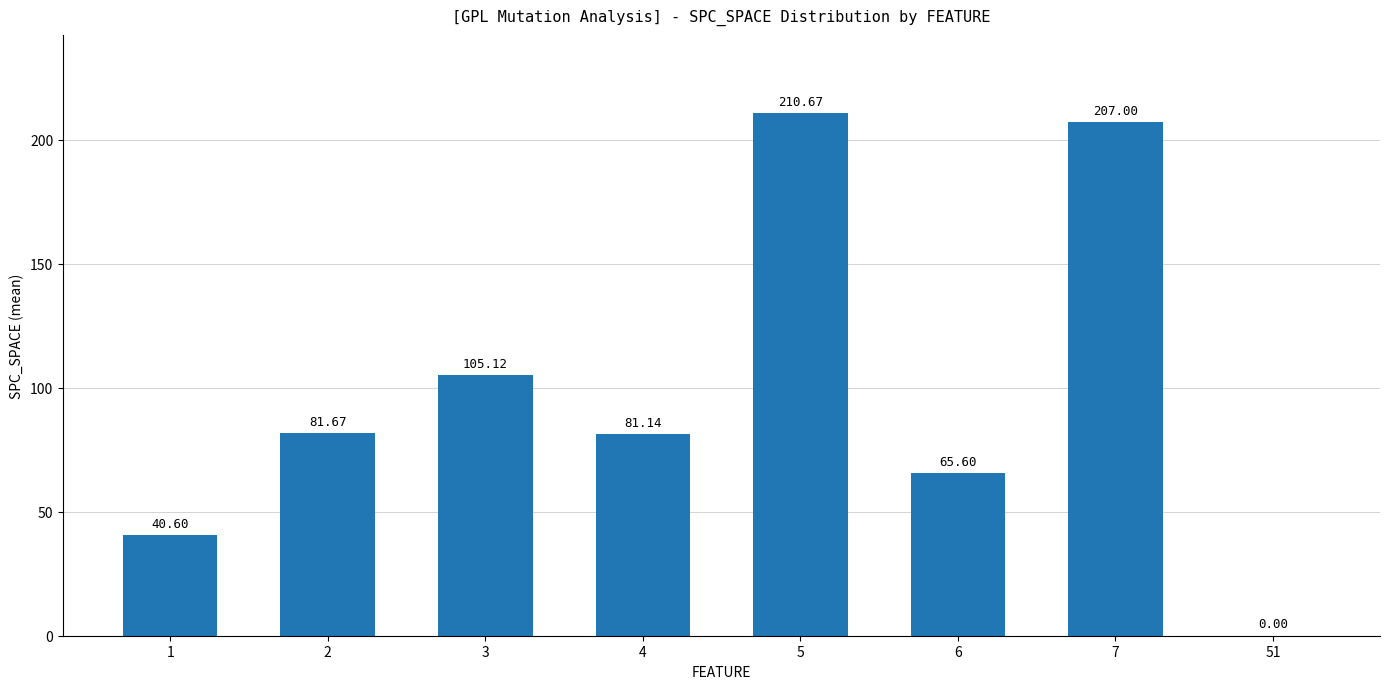

What is the sum of the values at 7 and 51?

207.0